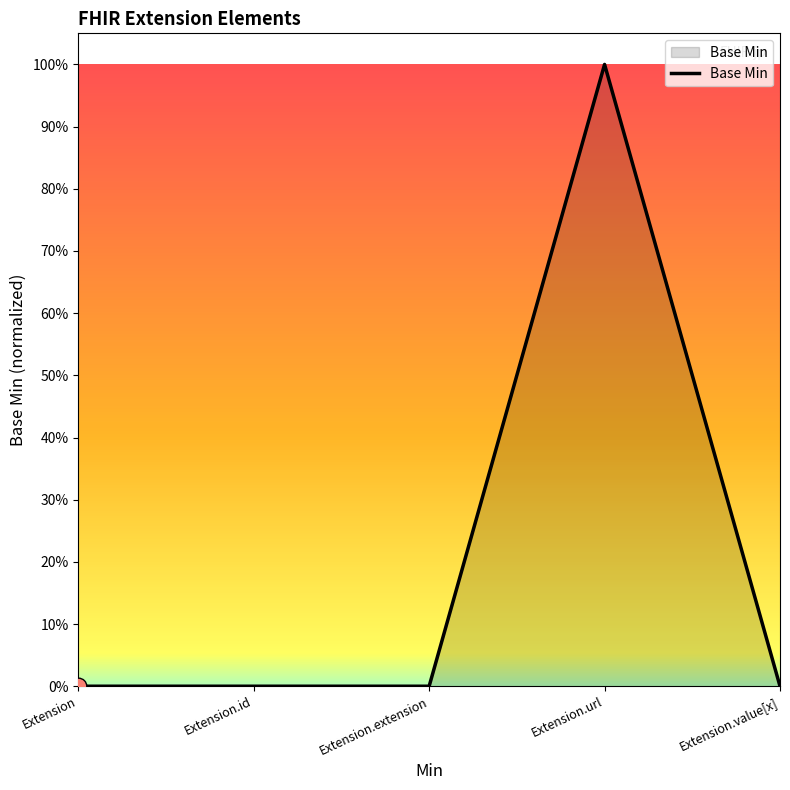

True or false: there are more than 1 points higher than both neighbors.

False